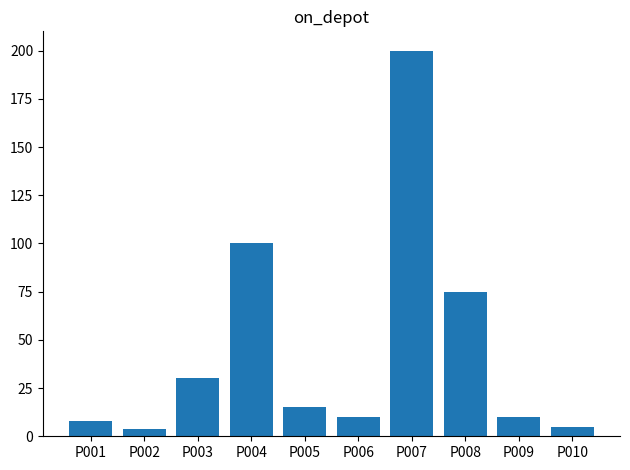

Is it true that the value at P006 is 10?

True